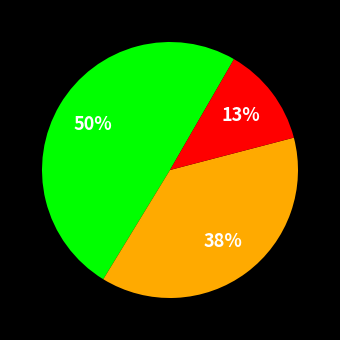

Is there a majority slice in this chart?

No